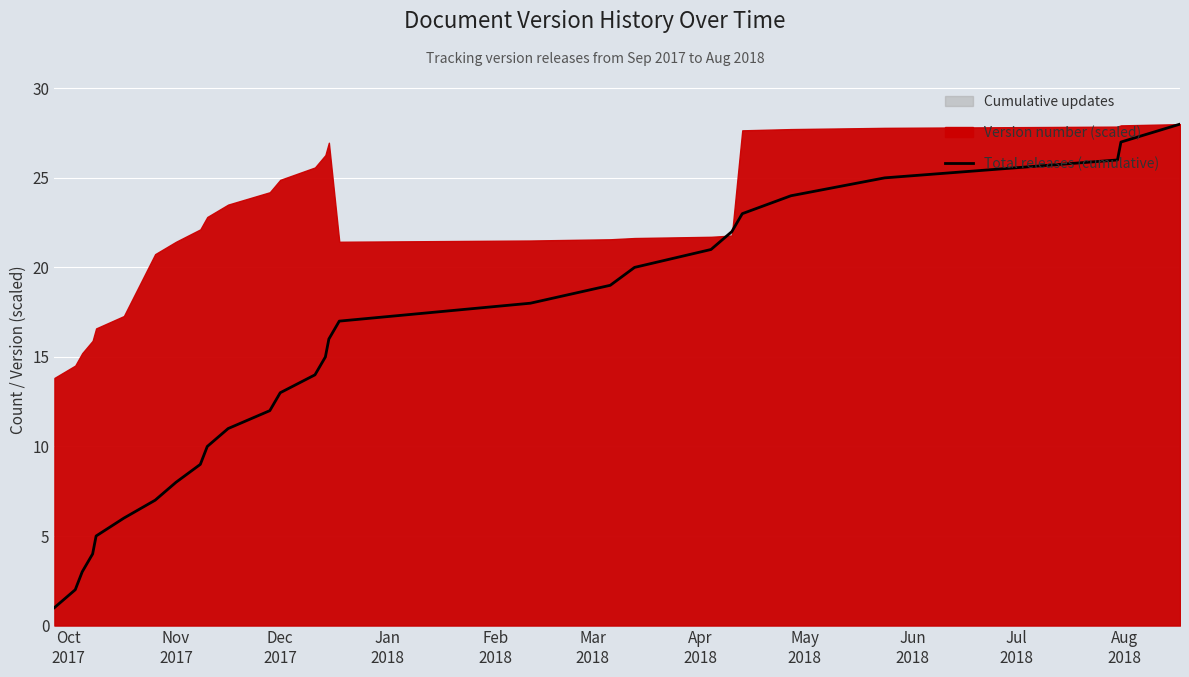

True or false: the data has more than 0 interior local peaks.

False